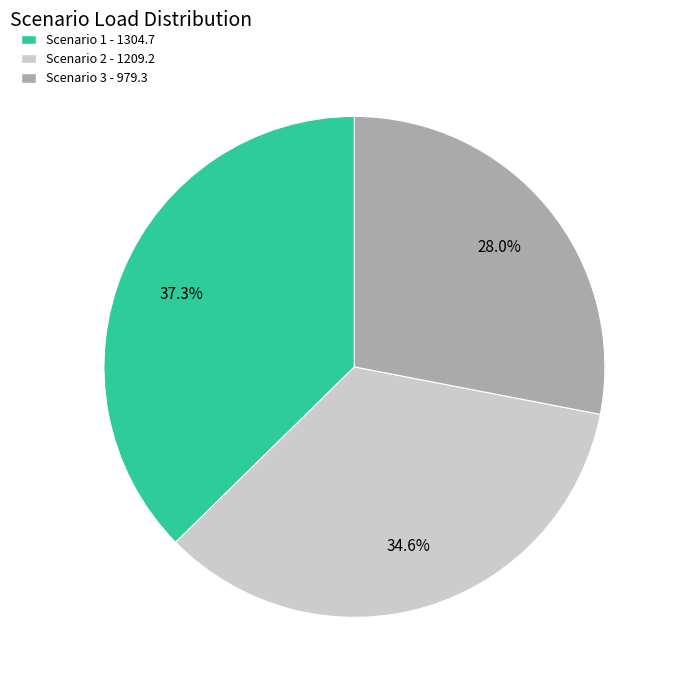

What is the ratio of the value at Scenario 2 - 1209.2 to the value at Scenario 1 - 1304.7?

0.9